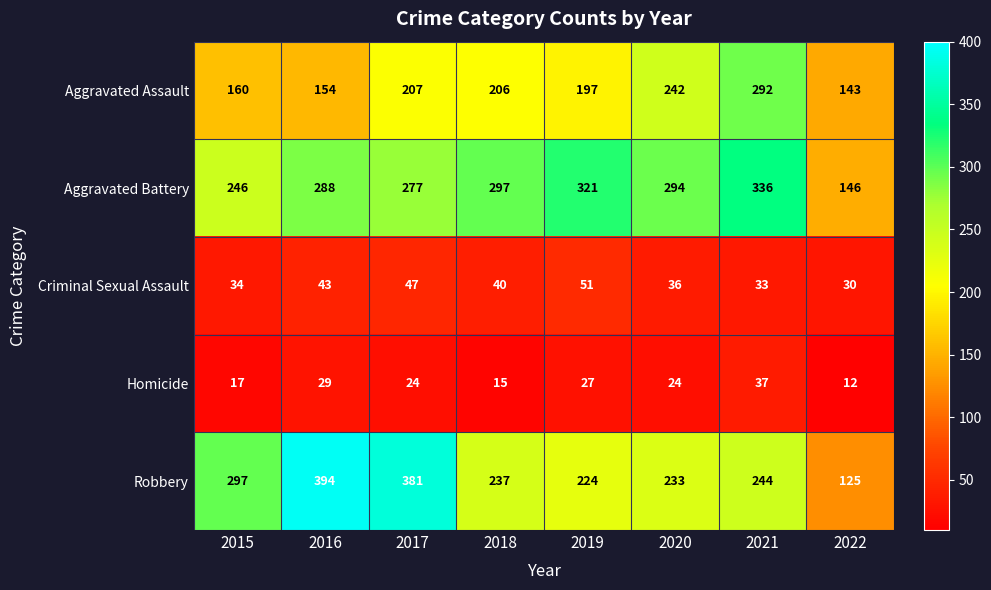

What is the spread (max minus min) of values at 2018?

282